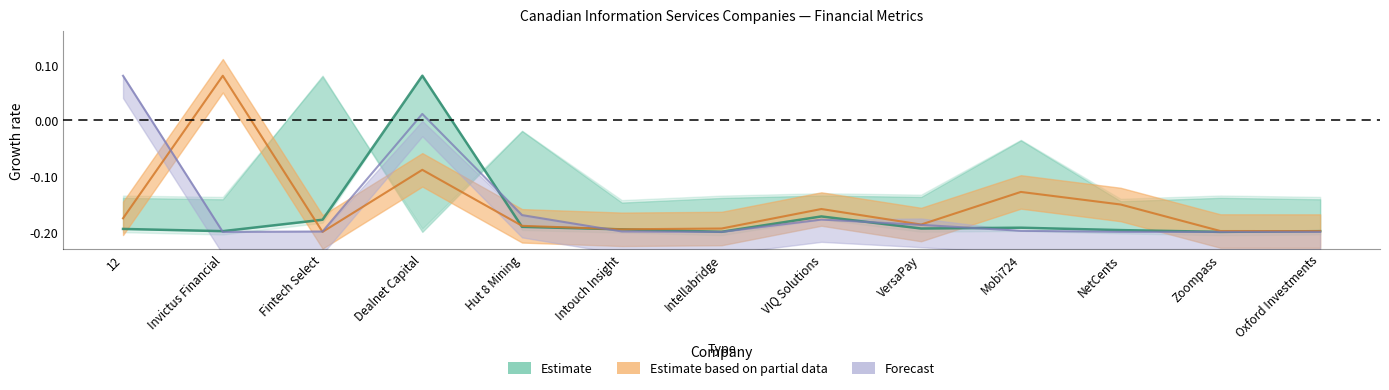

True or false: cash_market_cap has a value of -0.2 at VIQ Solutions.

True